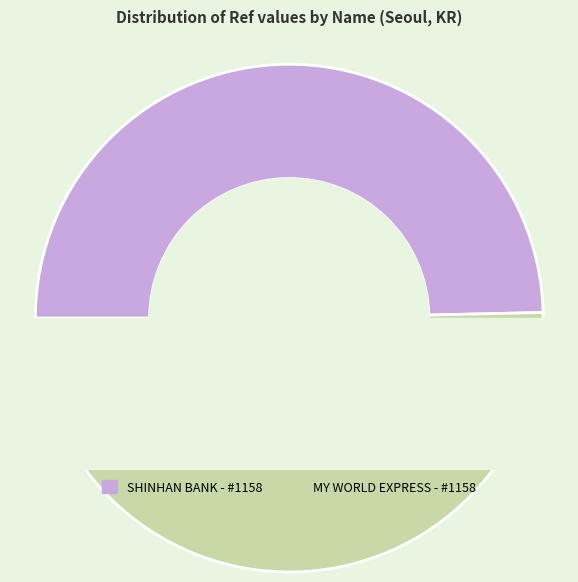

To the nearest percent, what percentage of the pie is SHINHAN BANK - #1158 - SEOUL - DANGSANJU?

50%